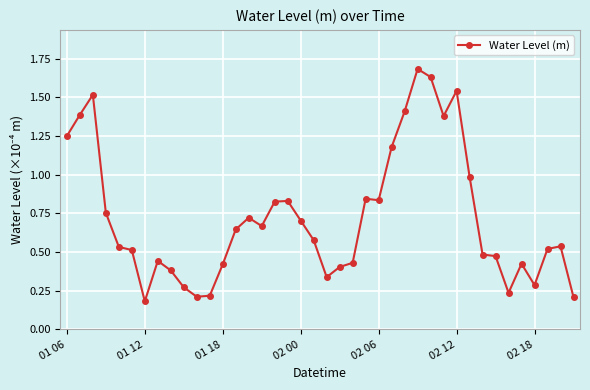

What is the value of the 28th point from the left?

1.7